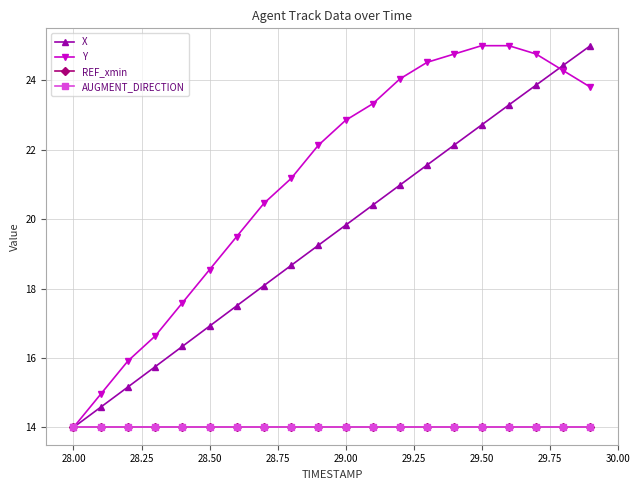

Rank the series by their maximum value, from lowest to highest.

REF_xmin, AUGMENT_DIRECTION, X, Y